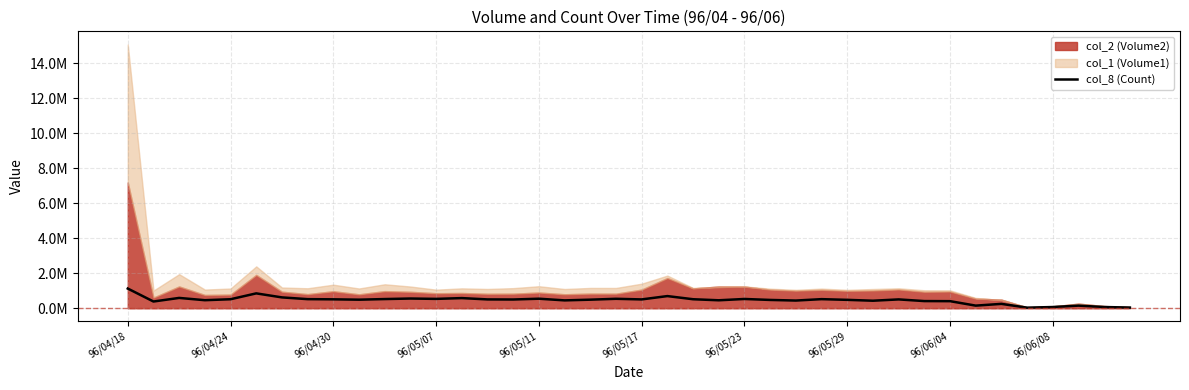

Does the chart display data point markers on the line(s)?

No